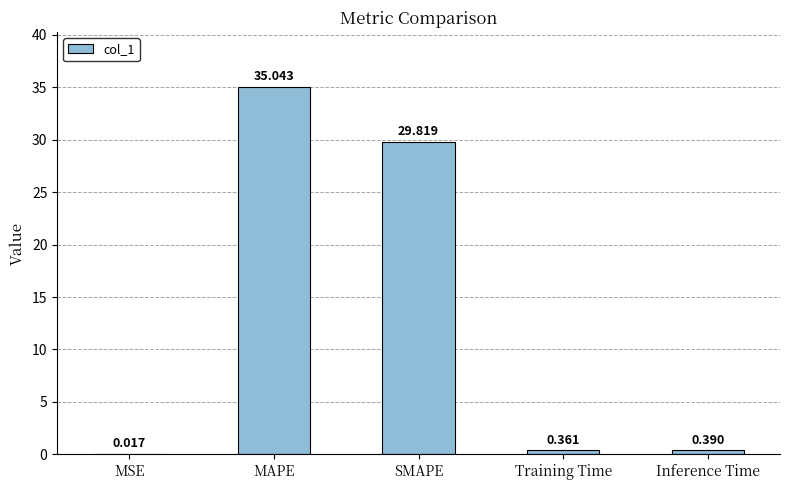

Where is the data nearest to the value 17?

SMAPE